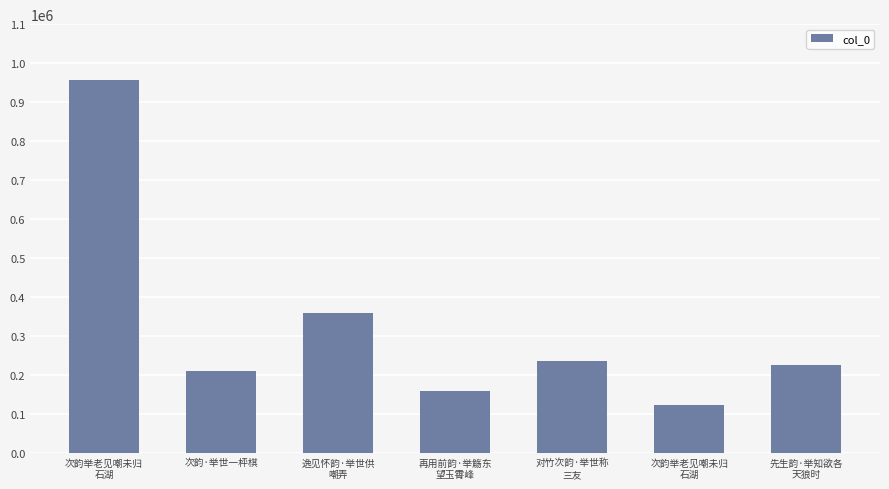

Is it true that the value at 逸见怀韵·举世供
嘲弄 is 357088?

True